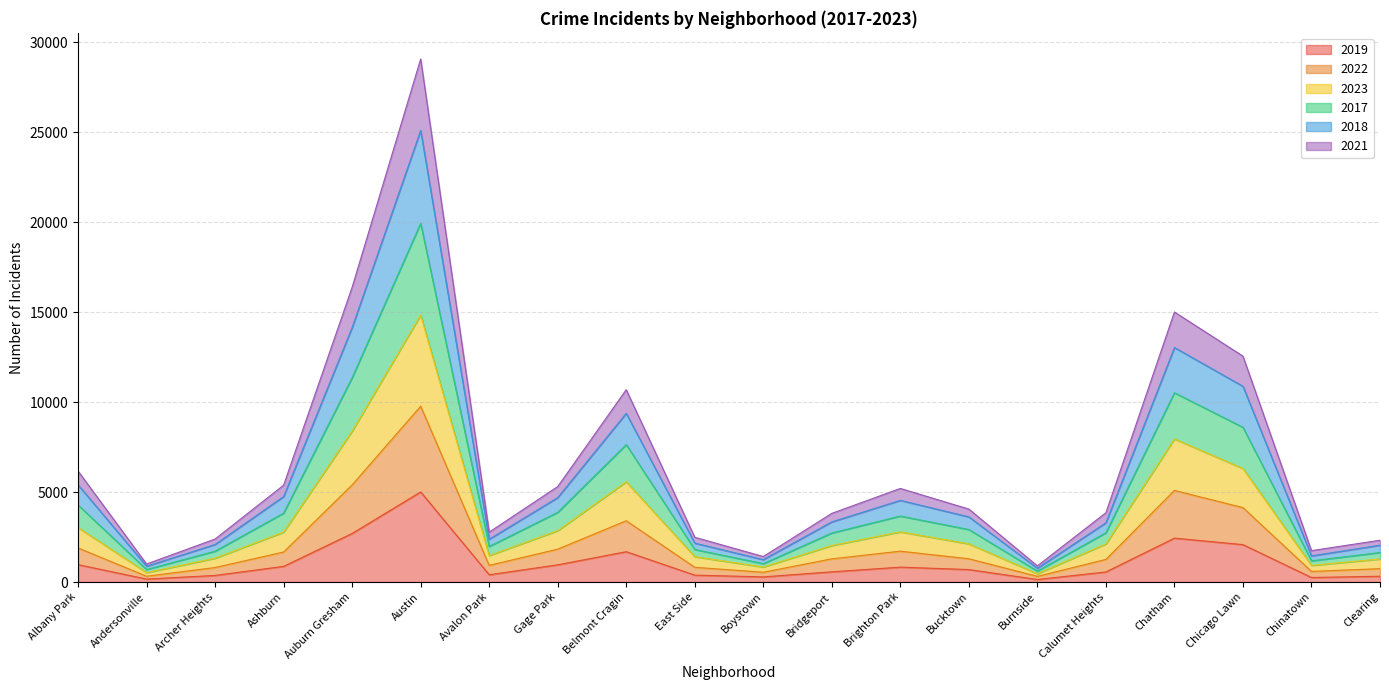

How many values in the 2019 series exceed 694?

9